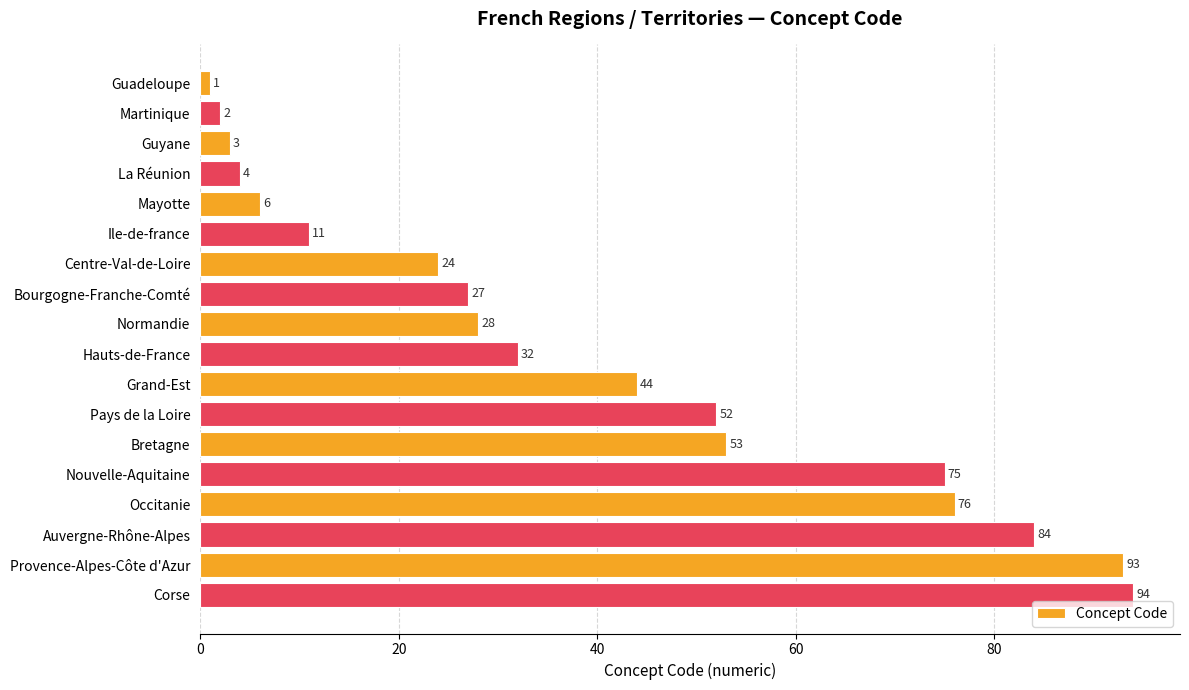

How many series are shown in this chart?

1